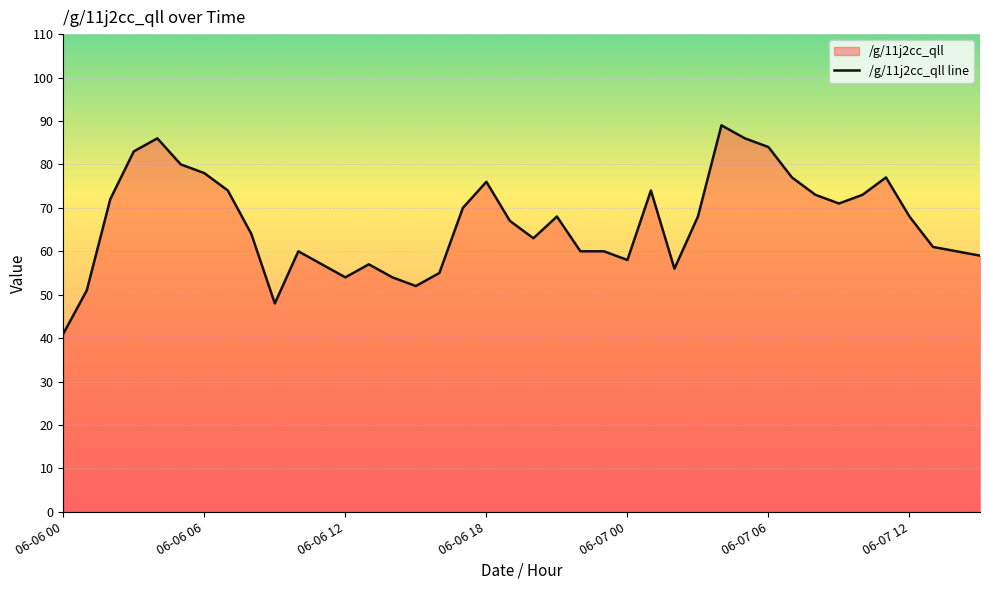

What is the difference between the maximum and minimum values?

48